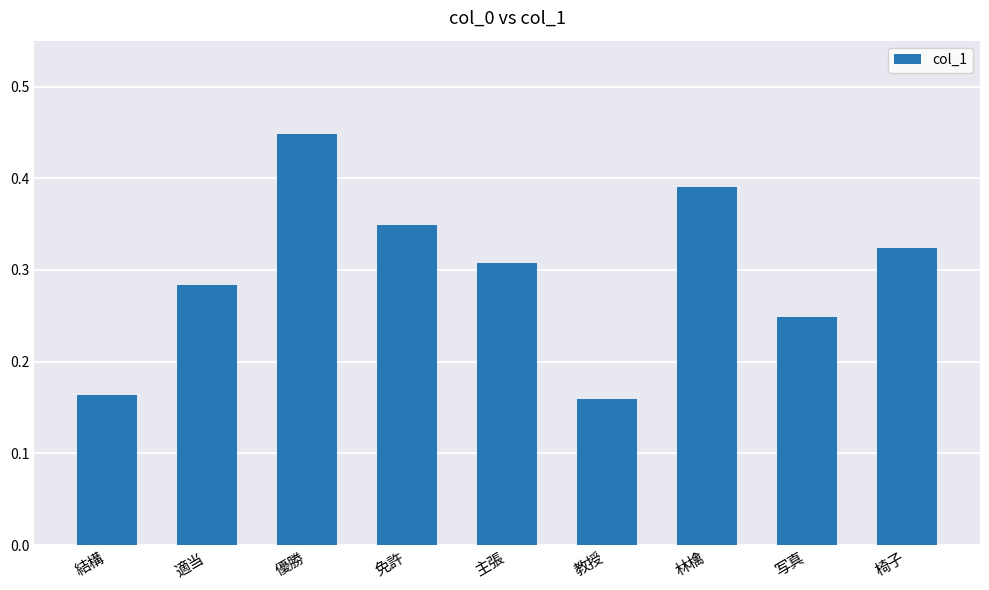

What is the sum of the values at 適当 and 写真?

0.5